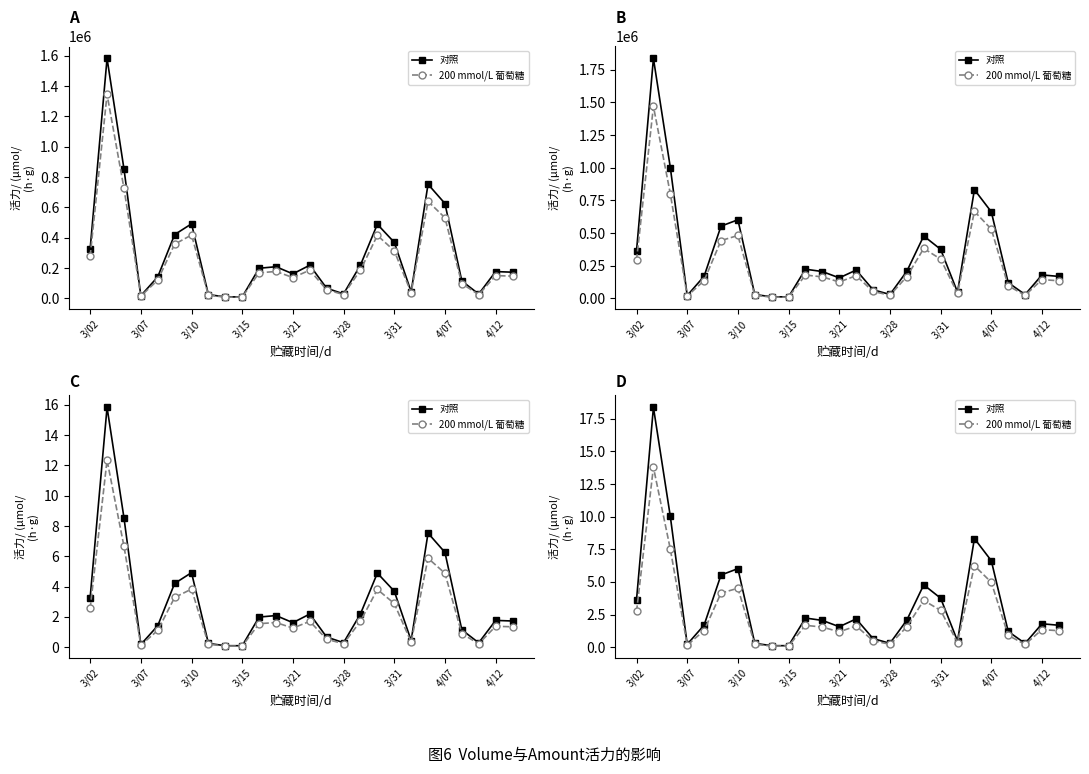

How many values in the 200 mmol/L 葡萄糖 series exceed 1?

17